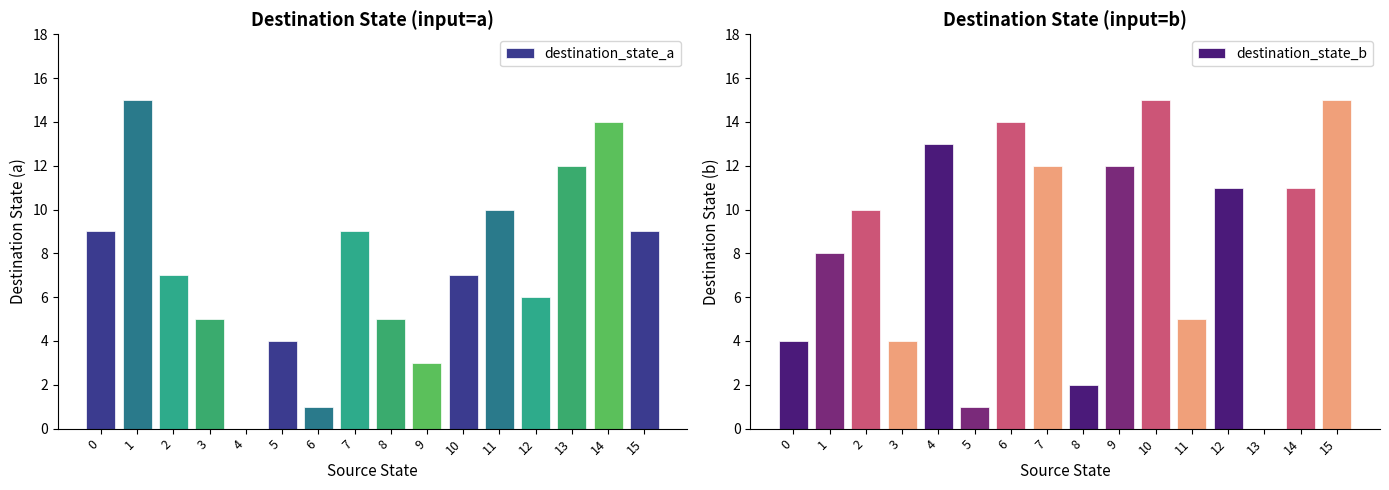

What is the approximate value of destination_state_a at 6?

1